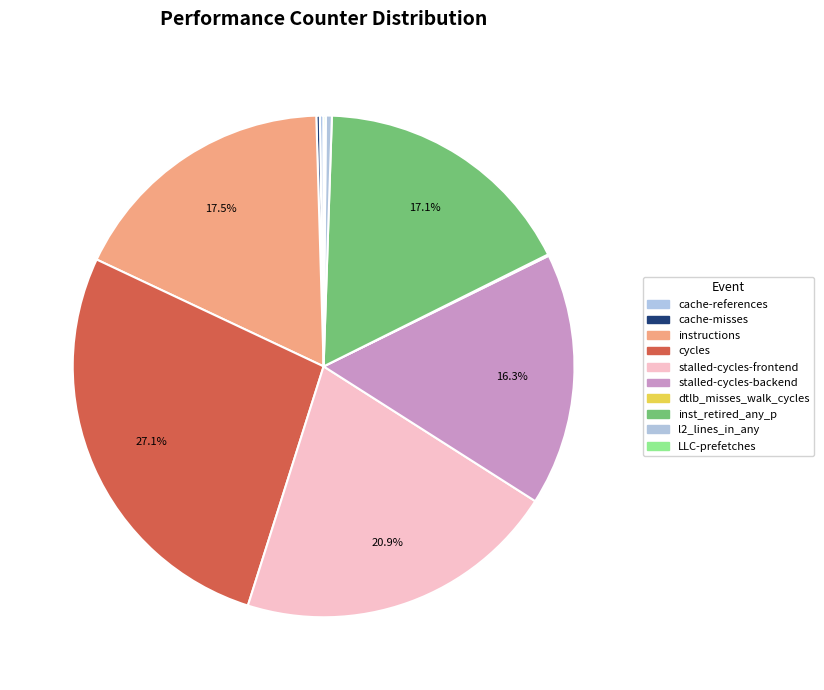

Combined, what portion of the pie is l2_lines_in_any and LLC-prefetches?

0.5%